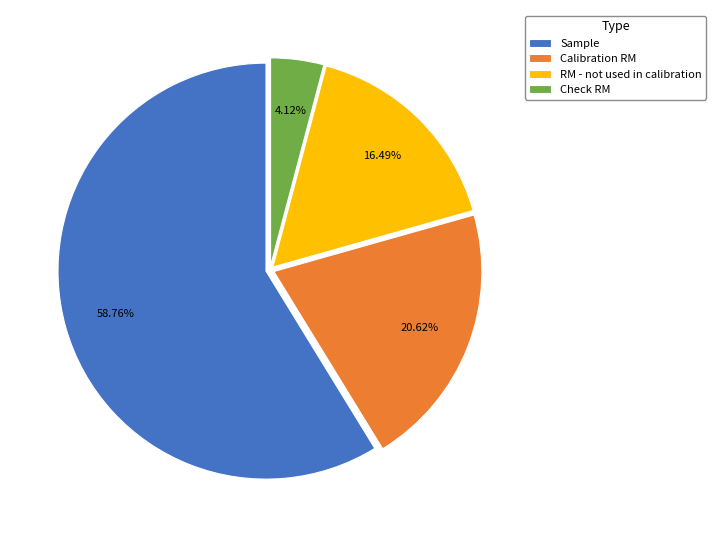

Count the number of slices in the pie.

4